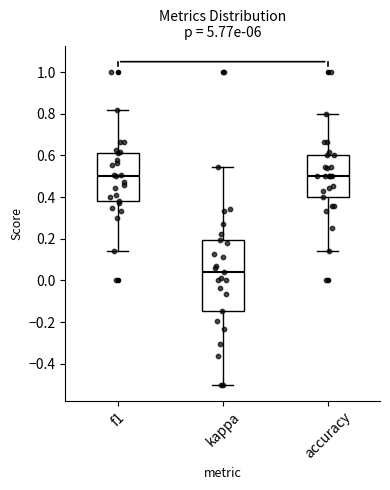

Reading left to right, transcribe this box plot: for each box, give where its median line is, the range the box spans, and where its two whiskers end, as read against the y-axis. The values are not printed on the chart, so give them approximately, as read against the axis.

f1: median 0.50, box 0.38 to 0.62, whiskers 0.14 to 0.82
kappa: median 0.04, box -0.14 to 0.20, whiskers -0.50 to 0.54
accuracy: median 0.50, box 0.40 to 0.60, whiskers 0.14 to 0.80